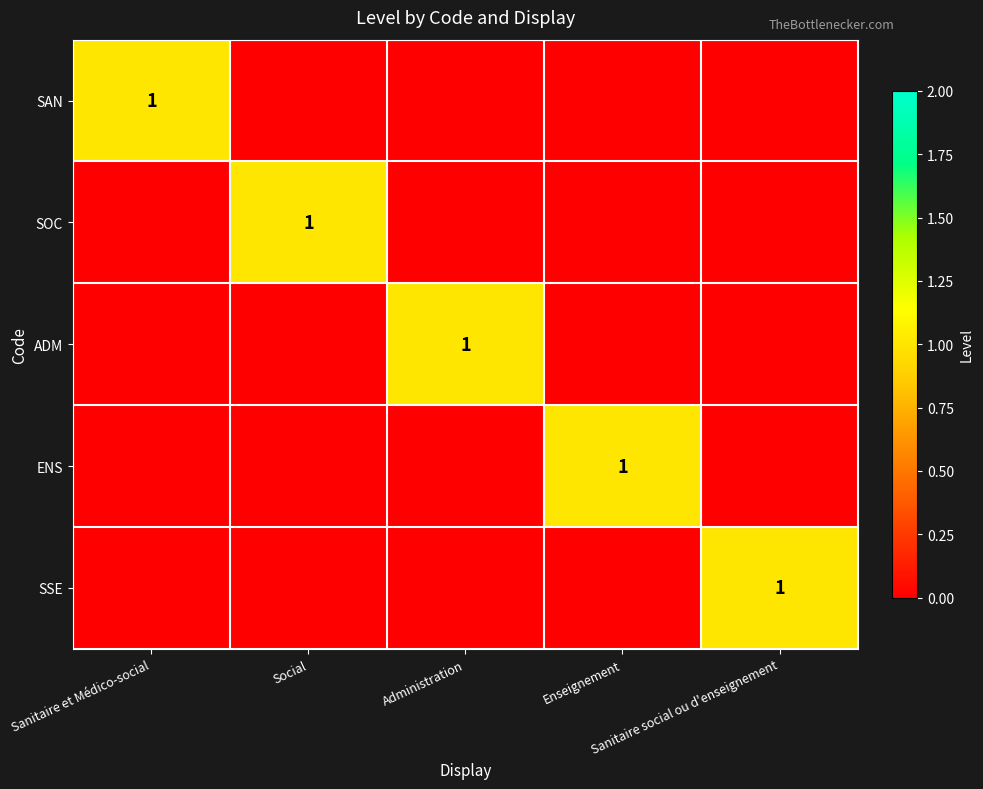

Rank the series by their maximum value, from highest to lowest.

SAN, SOC, ADM, ENS, SSE